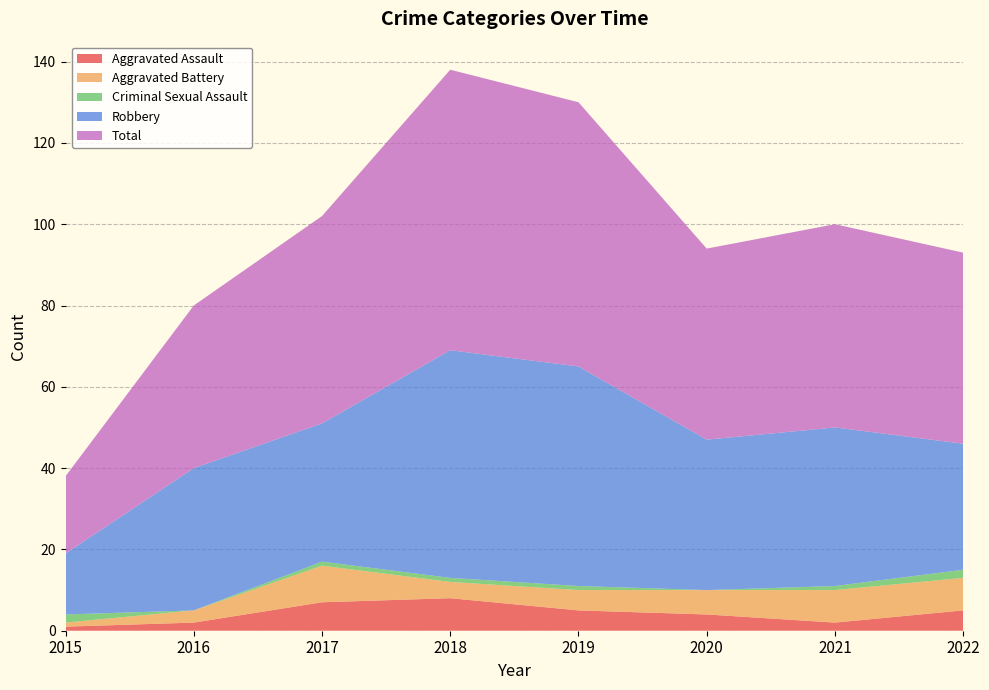

Reading right to left, list all the values displayed in this chart.

Aggravated Assault: 2022=5	2021=2	2020=4	2019=5	2018=8	2017=7	2016=2	2015=1
Aggravated Battery: 2022=8	2021=8	2020=6	2019=5	2018=4	2017=9	2016=3	2015=1
Criminal Sexual Assault: 2022=2	2021=1	2020=0	2019=1	2018=1	2017=1	2016=0	2015=2
Robbery: 2022=31	2021=39	2020=37	2019=54	2018=56	2017=34	2016=35	2015=15
Total: 2022=47	2021=50	2020=47	2019=65	2018=69	2017=51	2016=40	2015=19